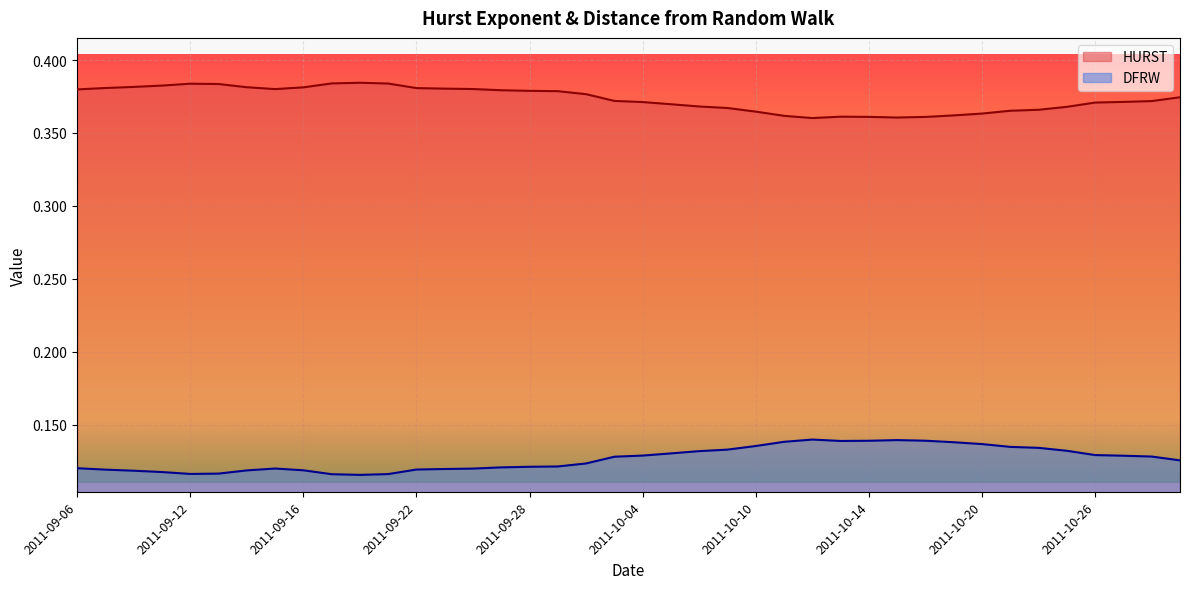

Reading right to left, what are all the values shown in this chart?

HURST: 2011-10-31=0.4	2011-10-28=0.4	2011-10-27=0.4	2011-10-26=0.4	2011-10-25=0.4	2011-10-24=0.4	2011-10-21=0.4	2011-10-20=0.4	2011-10-19=0.4	2011-10-18=0.4	2011-10-17=0.4	2011-10-14=0.4	2011-10-13=0.4	2011-10-12=0.4	2011-10-11=0.4	2011-10-10=0.4	2011-10-07=0.4	2011-10-06=0.4	2011-10-05=0.4	2011-10-04=0.4	2011-10-03=0.4	2011-09-30=0.4	2011-09-29=0.4	2011-09-28=0.4	2011-09-27=0.4	2011-09-26=0.4	2011-09-23=0.4	2011-09-22=0.4	2011-09-21=0.4	2011-09-20=0.4	2011-09-19=0.4	2011-09-16=0.4	2011-09-15=0.4	2011-09-14=0.4	2011-09-13=0.4	2011-09-12=0.4	2011-09-09=0.4	2011-09-08=0.4	2011-09-07=0.4	2011-09-06=0.4
DFRW: 2011-10-31=0.1	2011-10-28=0.1	2011-10-27=0.1	2011-10-26=0.1	2011-10-25=0.1	2011-10-24=0.1	2011-10-21=0.1	2011-10-20=0.1	2011-10-19=0.1	2011-10-18=0.1	2011-10-17=0.1	2011-10-14=0.1	2011-10-13=0.1	2011-10-12=0.1	2011-10-11=0.1	2011-10-10=0.1	2011-10-07=0.1	2011-10-06=0.1	2011-10-05=0.1	2011-10-04=0.1	2011-10-03=0.1	2011-09-30=0.1	2011-09-29=0.1	2011-09-28=0.1	2011-09-27=0.1	2011-09-26=0.1	2011-09-23=0.1	2011-09-22=0.1	2011-09-21=0.1	2011-09-20=0.1	2011-09-19=0.1	2011-09-16=0.1	2011-09-15=0.1	2011-09-14=0.1	2011-09-13=0.1	2011-09-12=0.1	2011-09-09=0.1	2011-09-08=0.1	2011-09-07=0.1	2011-09-06=0.1